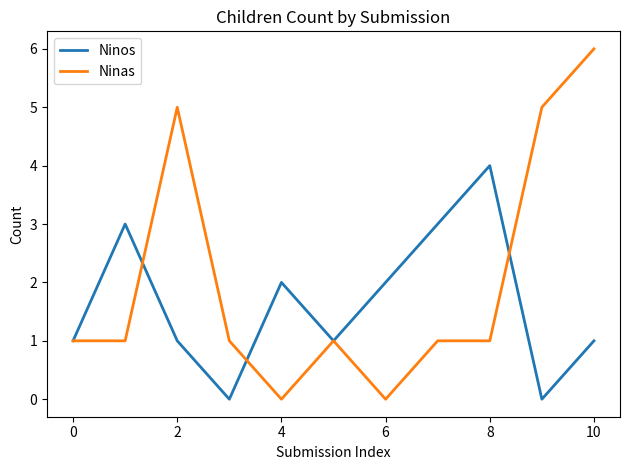

What is the average value of the Ninas series?

2